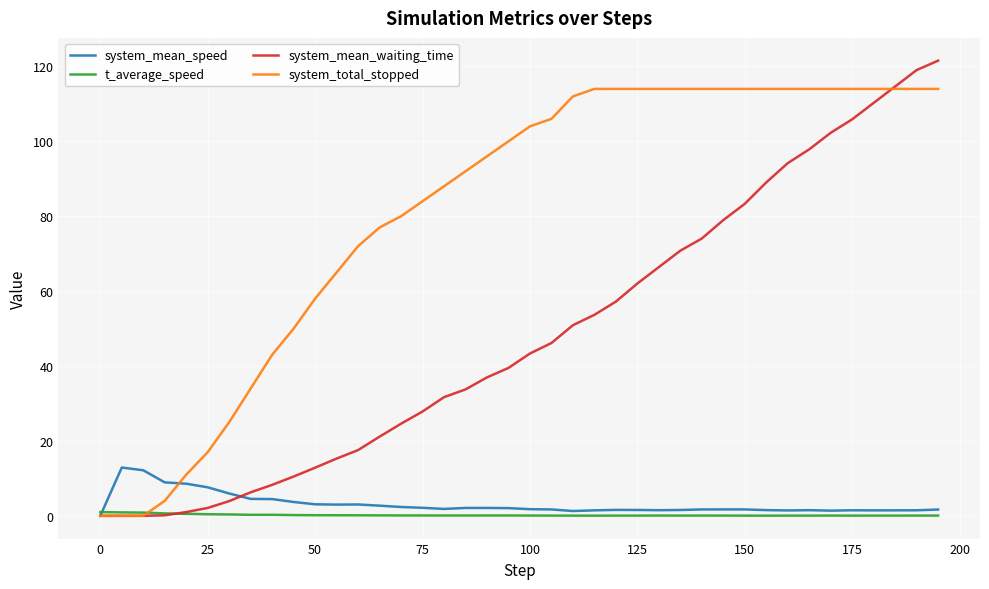

Which series has the largest range (max minus min)?

system_mean_waiting_time